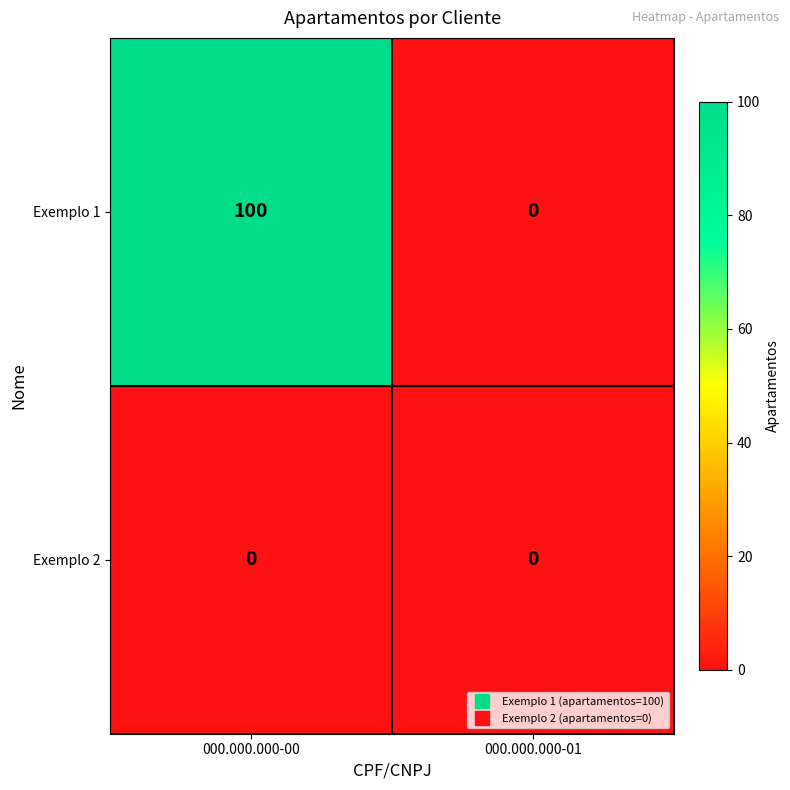

What is the total value across all series at 000.000.000-00?

100